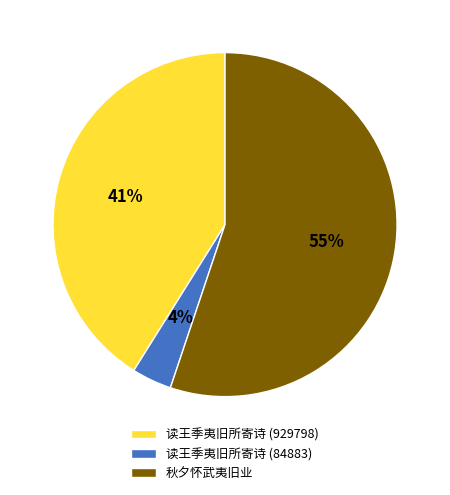

What is the ratio of the value at 读王季夷旧所寄诗 (84883) to the value at 读王季夷旧所寄诗 (929798)?

0.1